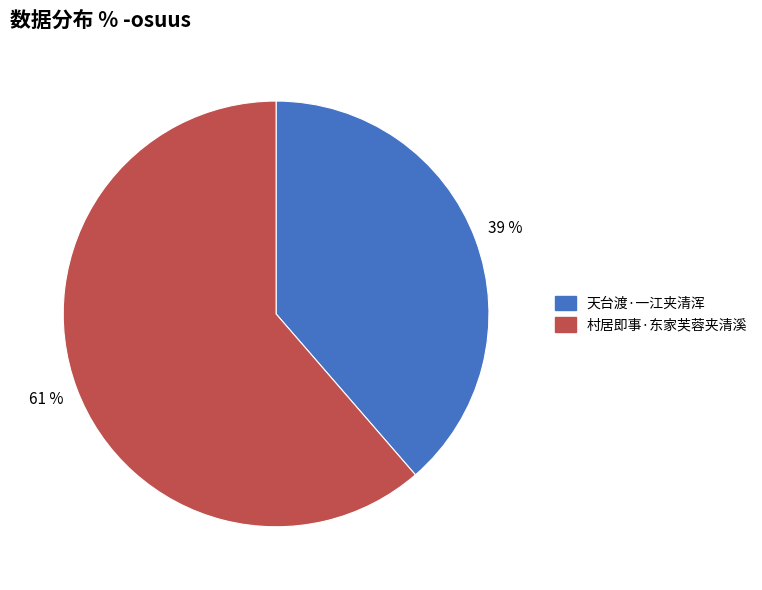

What is the ratio of the value at 天台渡·一江夹清浑 to the value at 村居即事·东家芙蓉夹清溪?

0.6